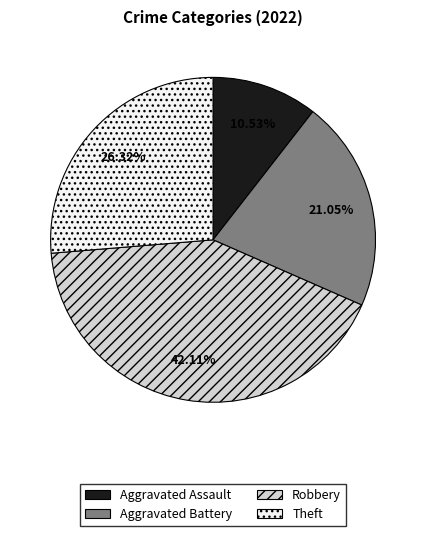

How many segments does this pie chart have?

4